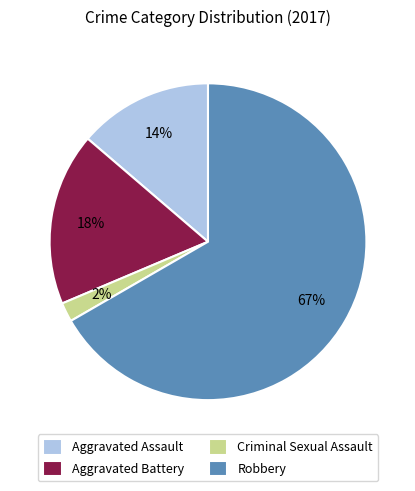

Between Aggravated Battery and Robbery, which is larger?

Robbery